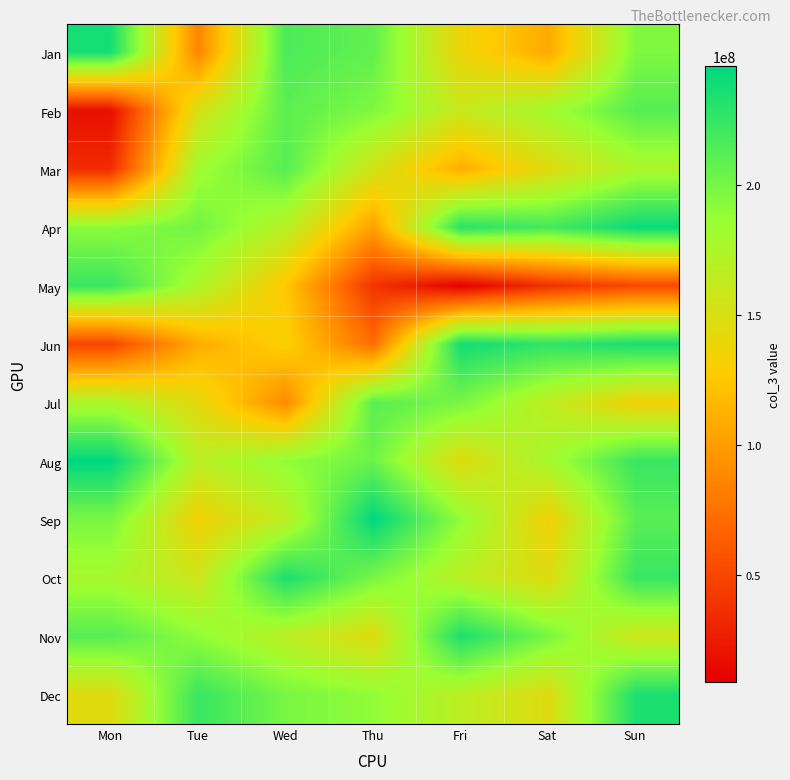

At how many categories does at least one series exceed 11564121?

7